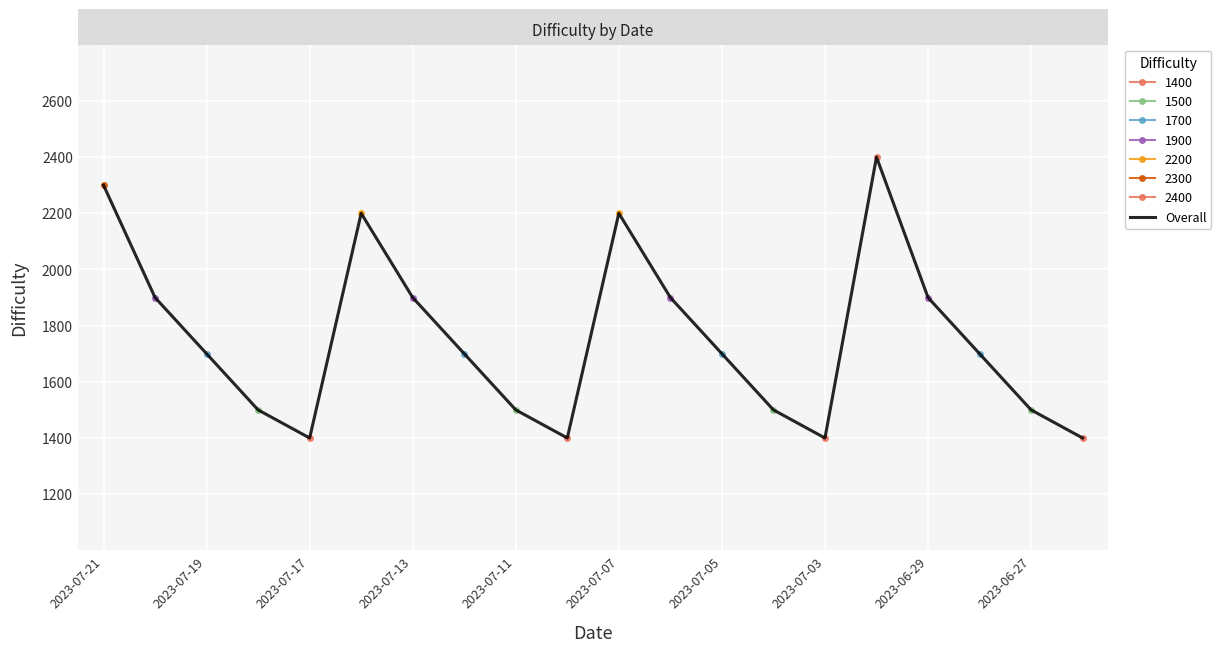

Approximately how many times larger is the value at 16 compared to 19?

1.4